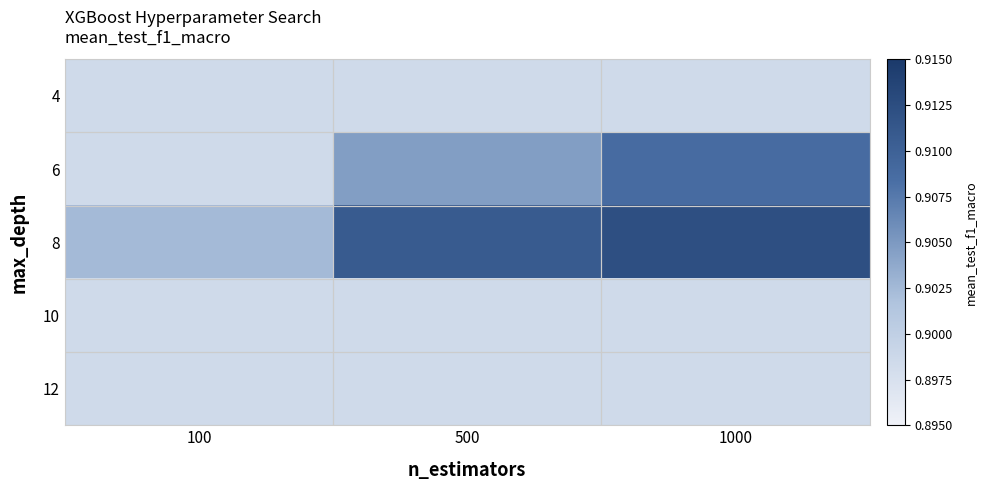

Reading left to right, transcribe all the data shown in this chart.

4: 100=0.9	500=0.9	1000=0.9
6: 100=0.9	500=0.9	1000=0.9
8: 100=0.9	500=0.9	1000=0.9
10: 100=0.9	500=0.9	1000=0.9
12: 100=0.9	500=0.9	1000=0.9